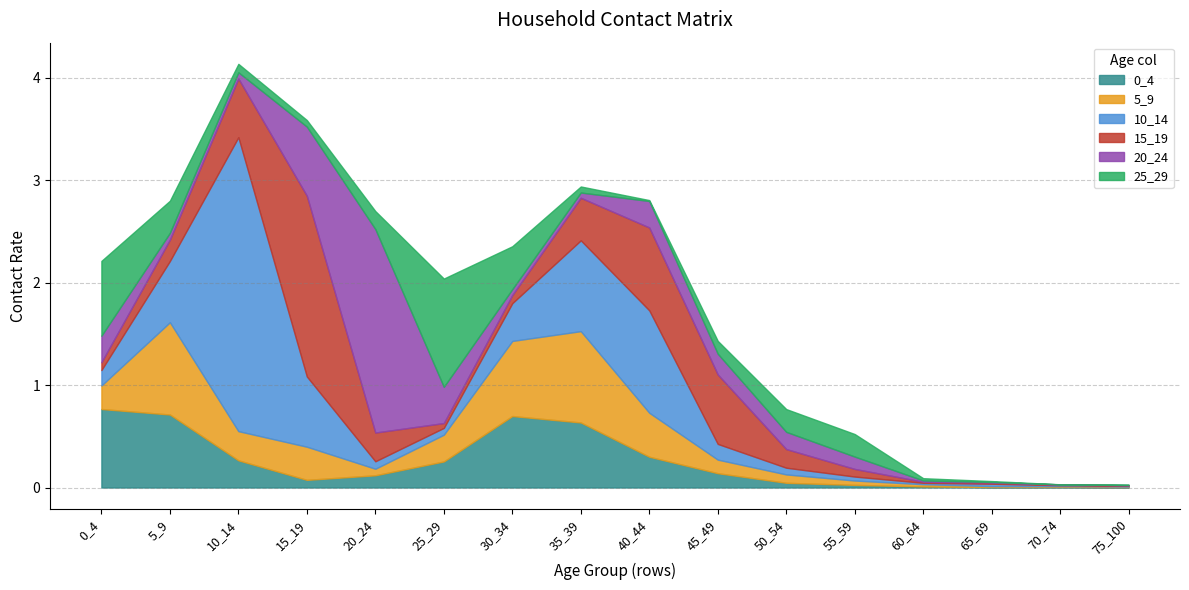

What is the greatest value displayed?

2.9